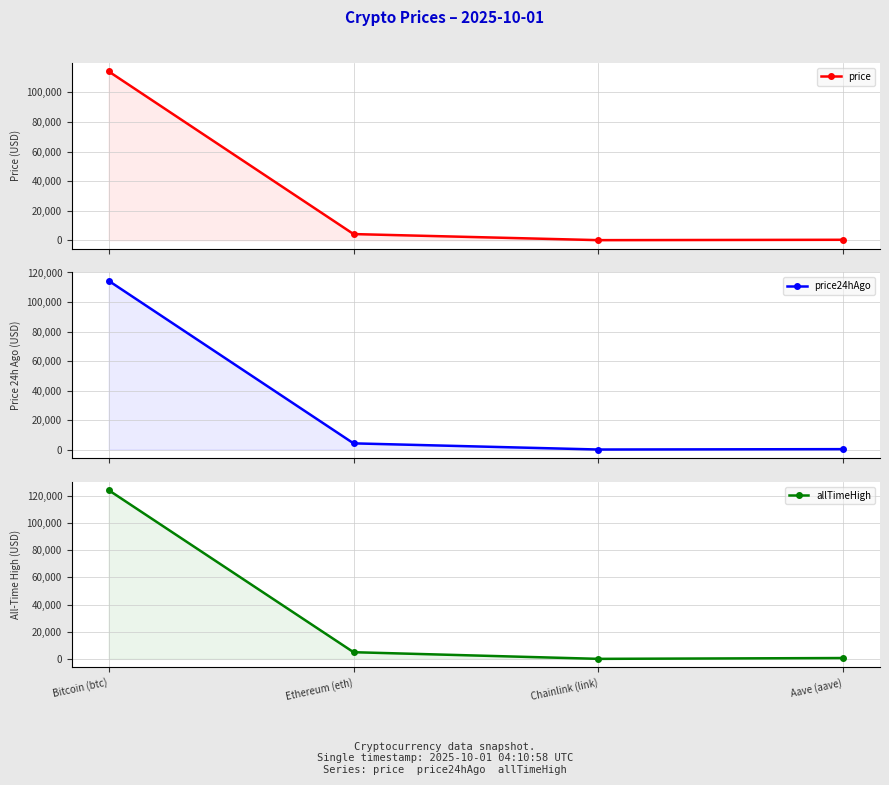

What is the difference between the price values at Ethereum (eth) and Aave (aave)?

3860.2